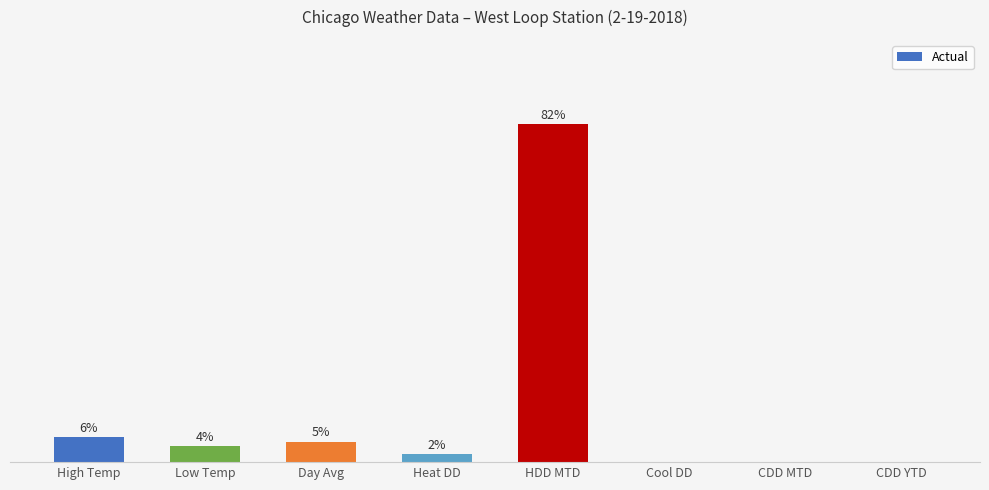

Between High Temp and HDD MTD, which is larger?

HDD MTD